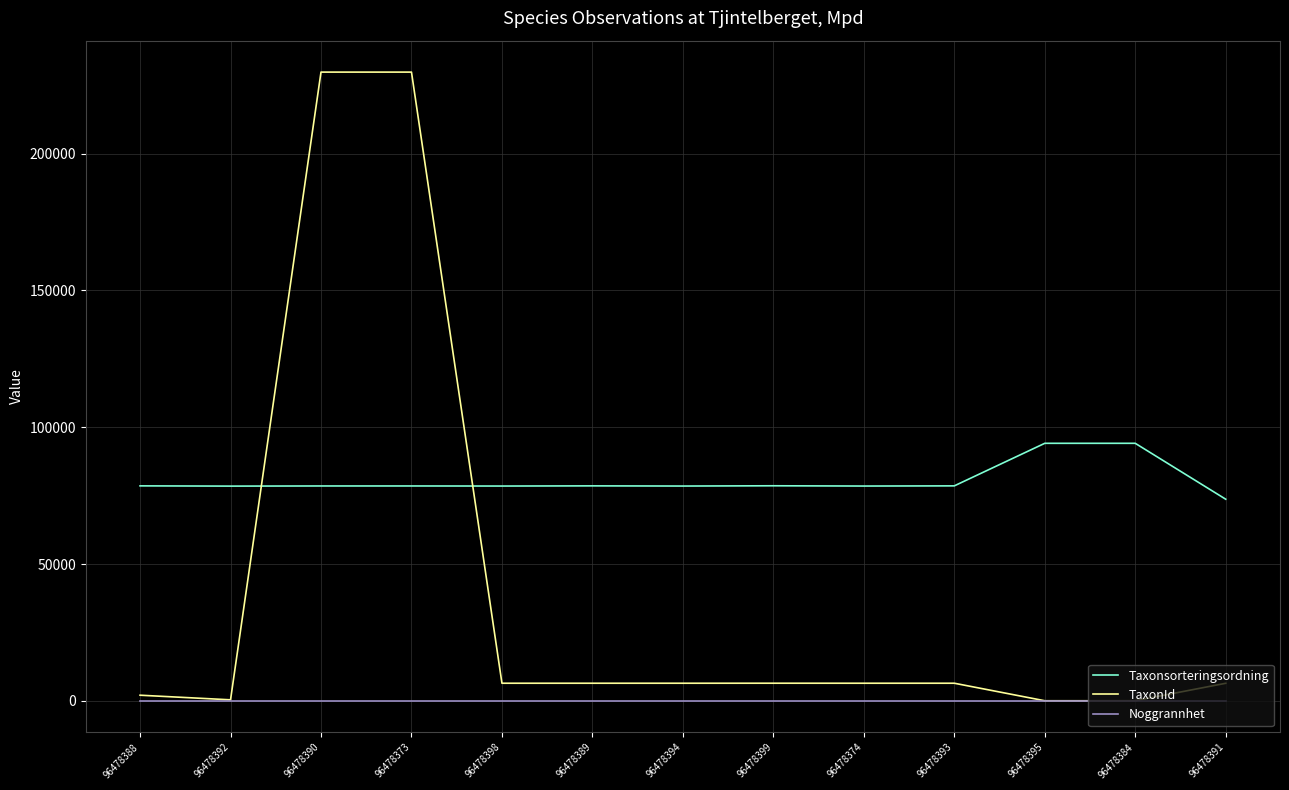

Is this an area chart (filled region under the line)?

No